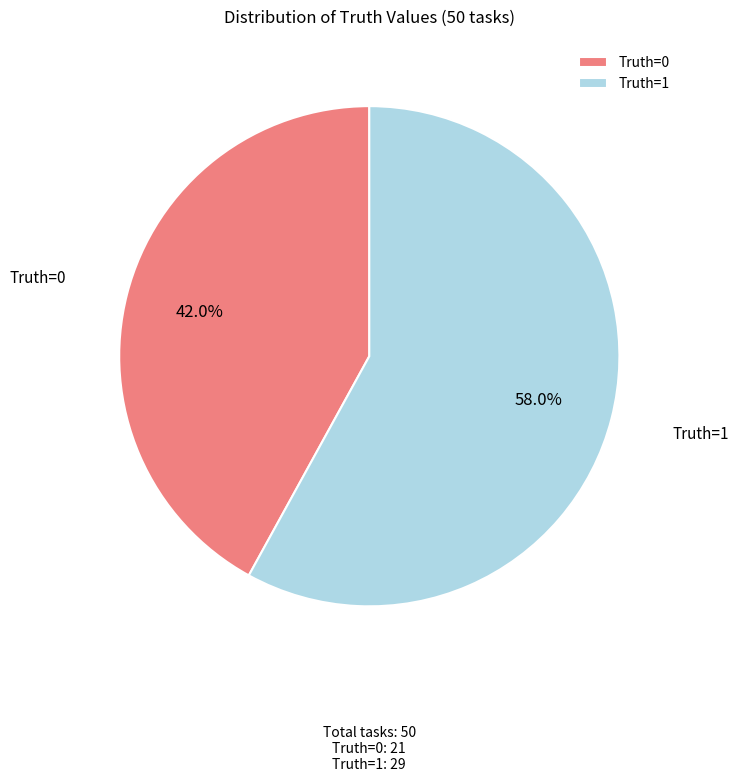

Rank the categories by value from highest to lowest.

Truth=1, Truth=0